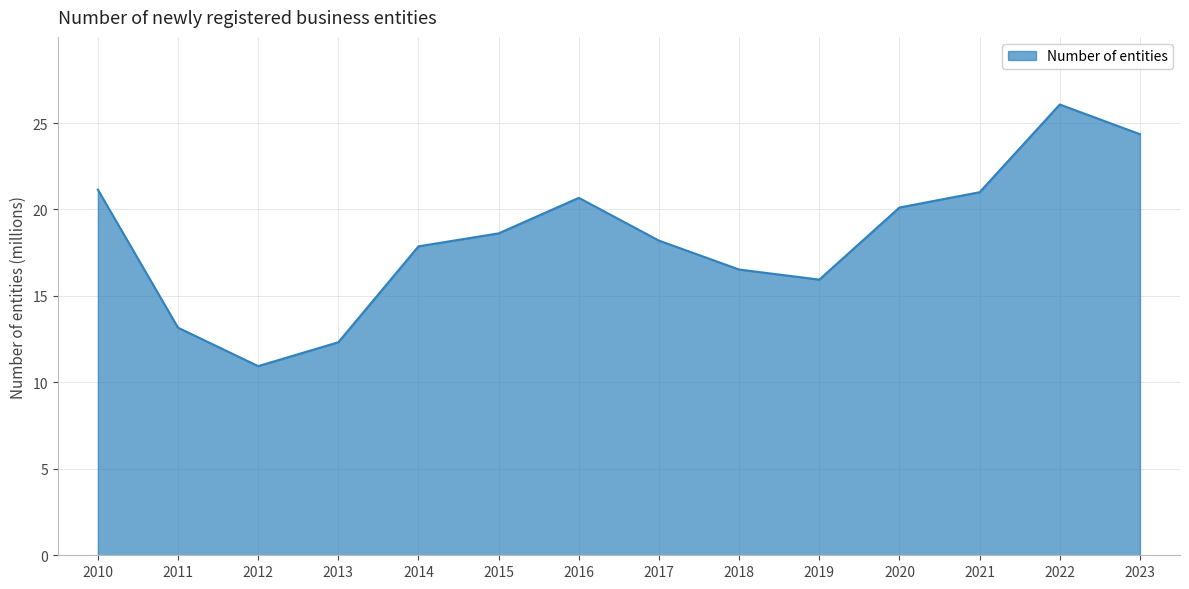

What is the greatest value displayed?

26.1